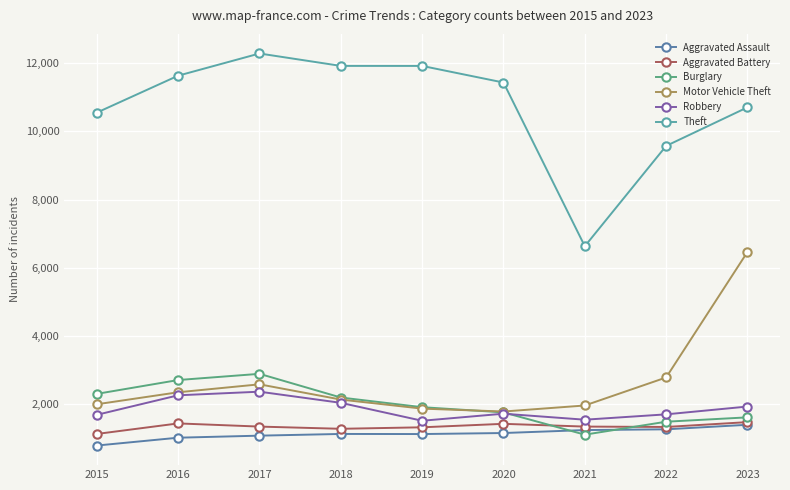

Which series has the widest spread of values?

Theft